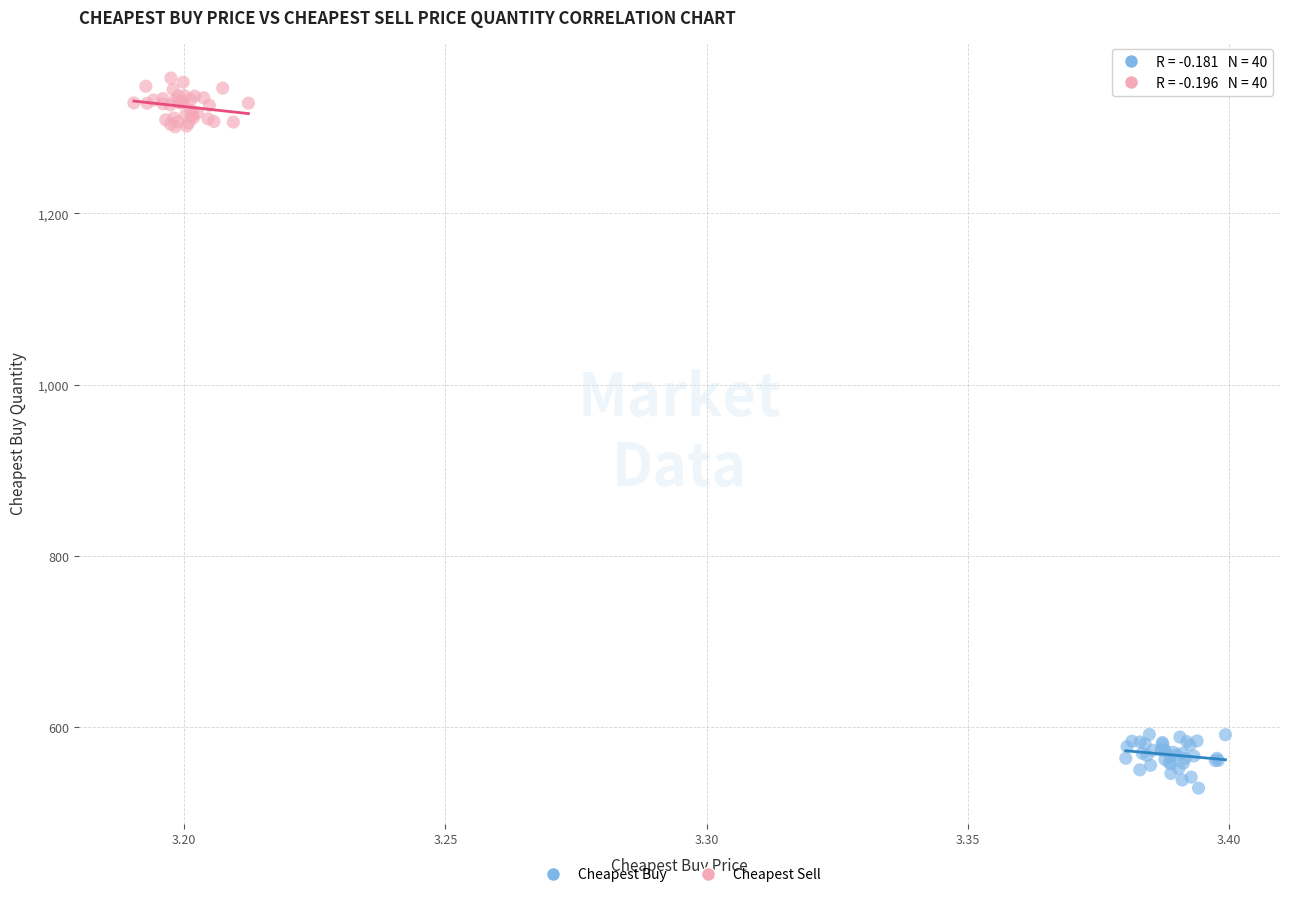

Which series reaches the minimum Y coordinate?

Cheapest Buy